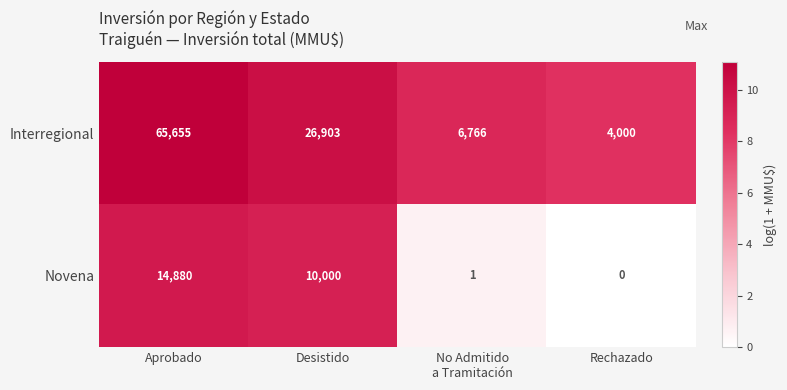

What is the greatest value displayed?

65655